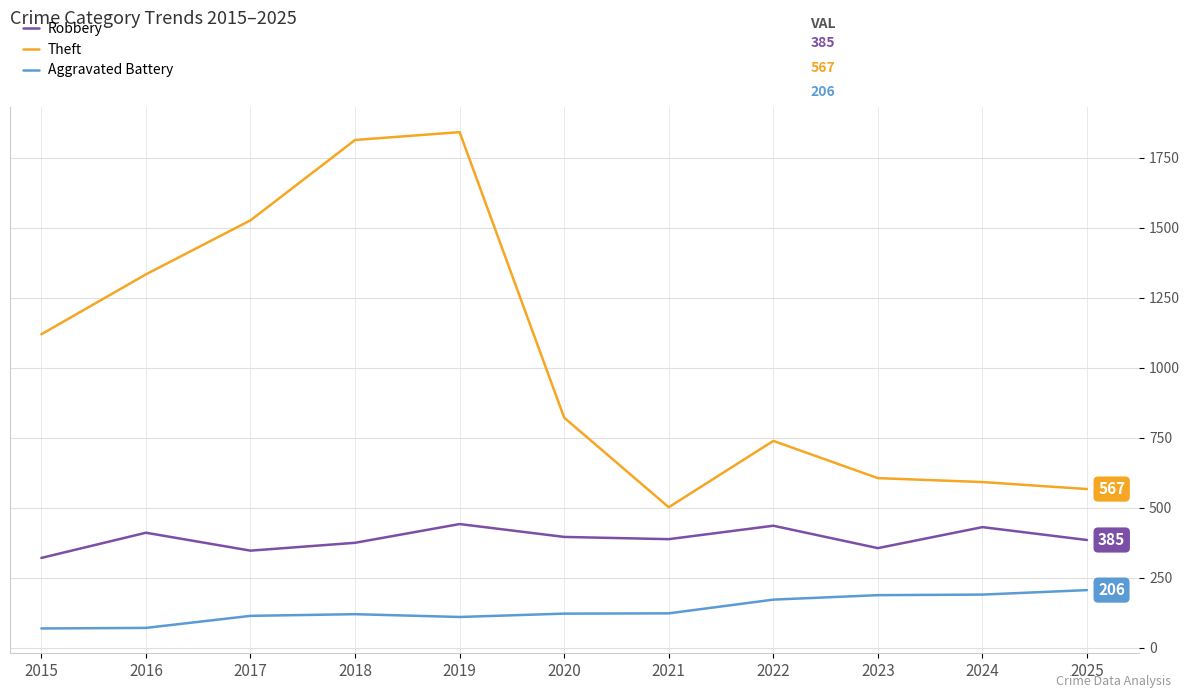

At which category is the sum across all series the highest?

2019